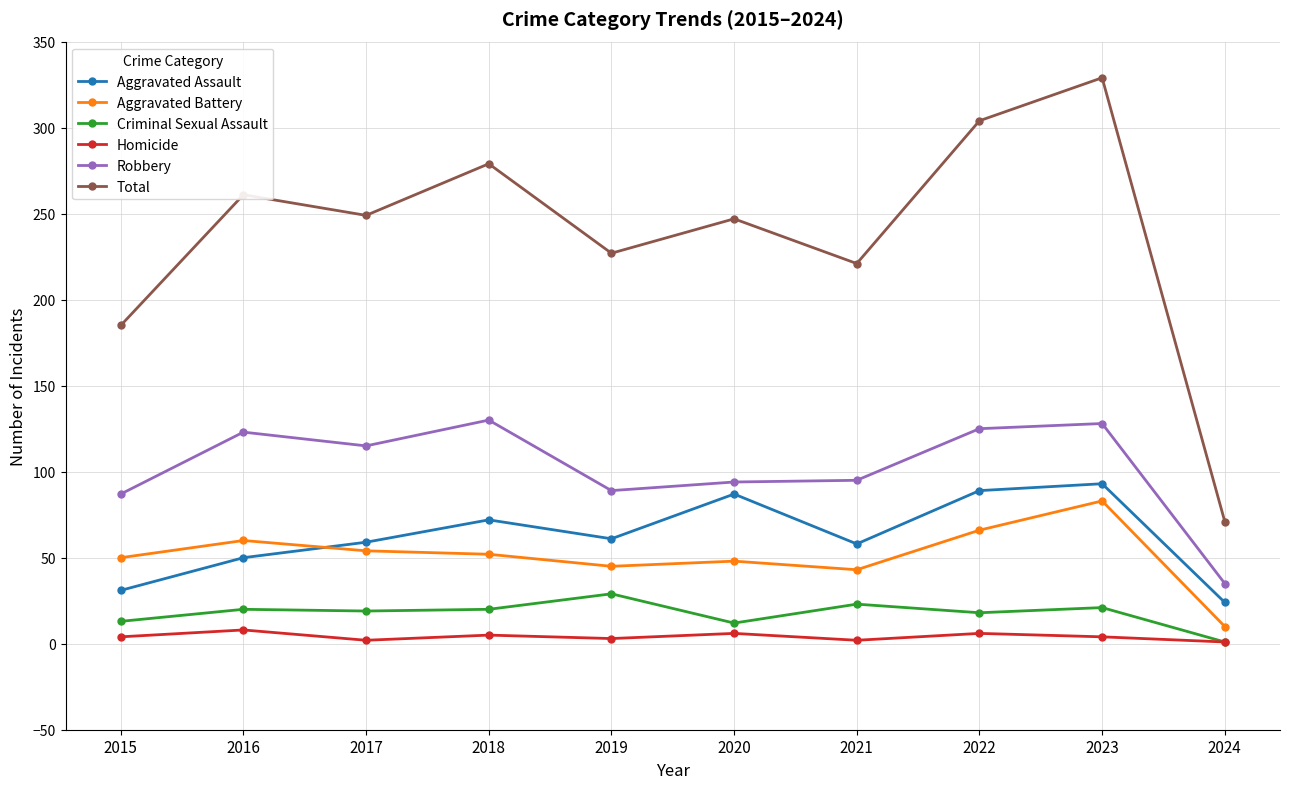

What value does the Aggravated Assault series have at 2024, to the nearest 10?

20